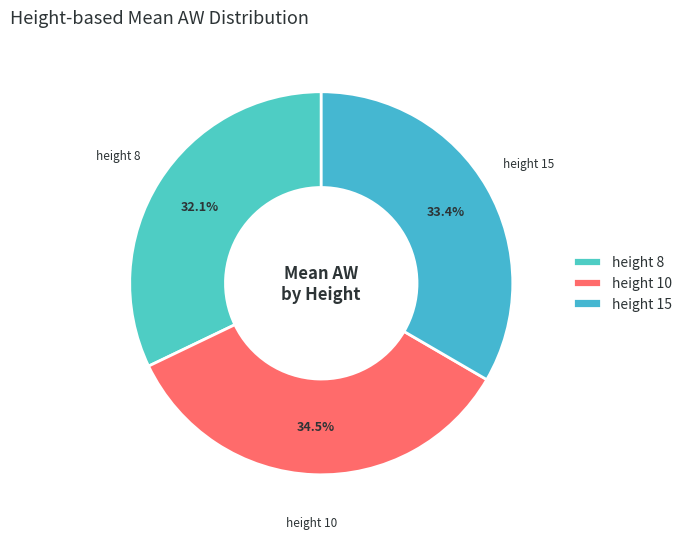

Is the sum of height 8 and height 10 greater than half?

Yes